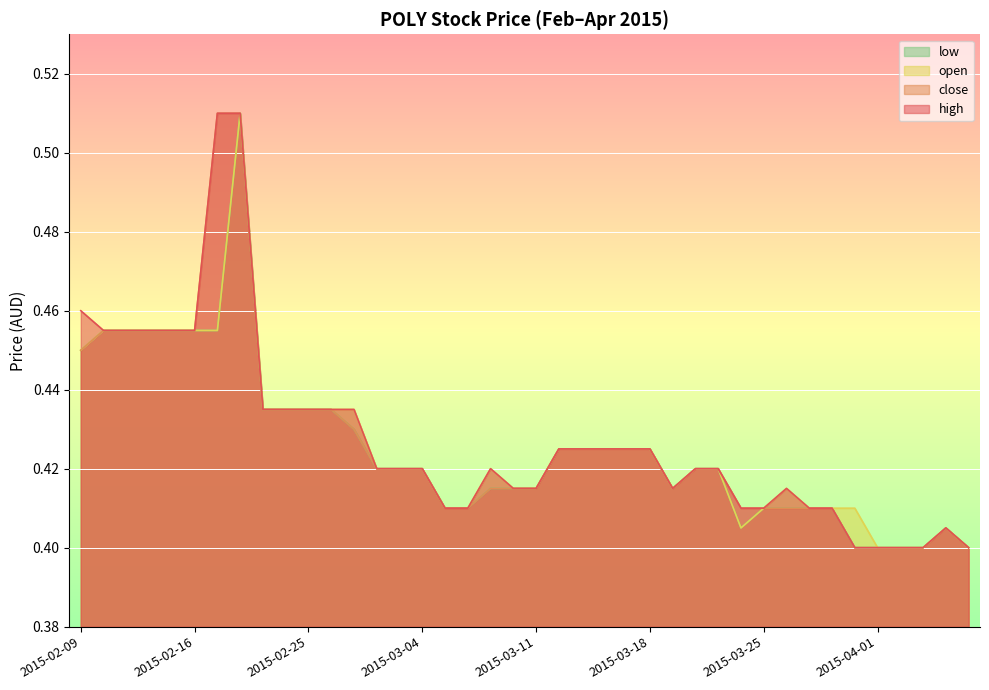

What is the label of the 12th point from the right?

2015-03-23